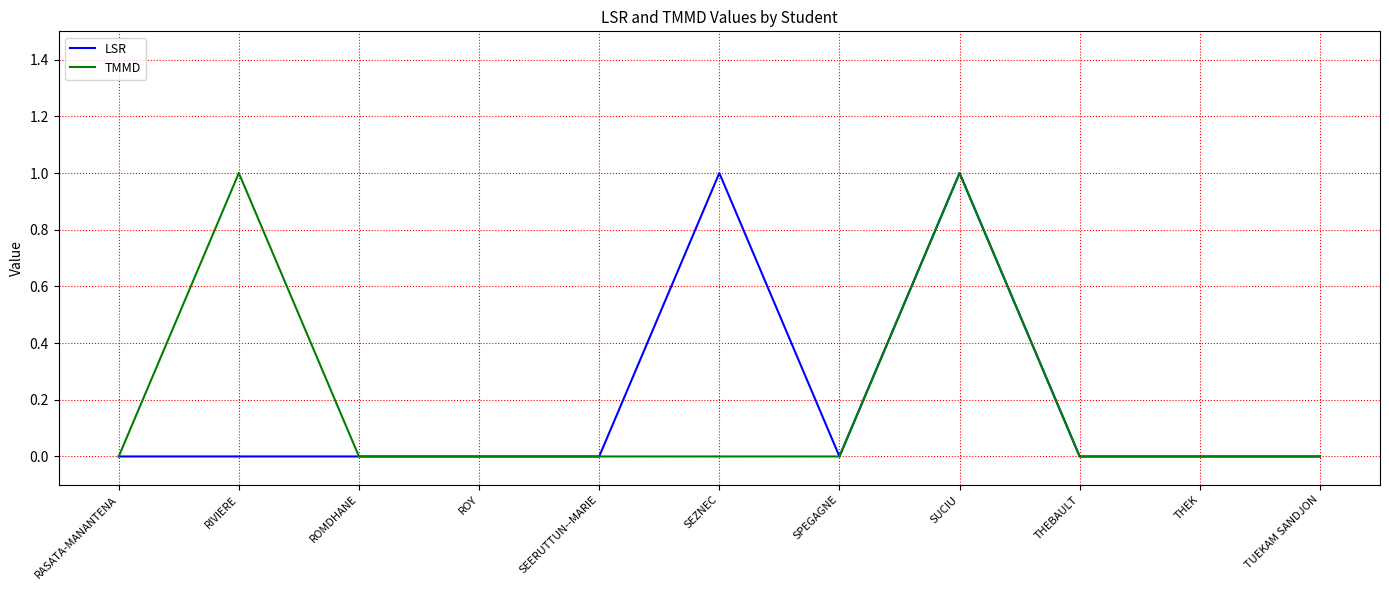

What position from the left is THEBAULT?

9